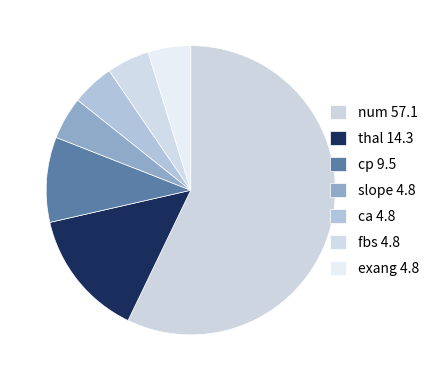

Which category accounts for the majority?

num